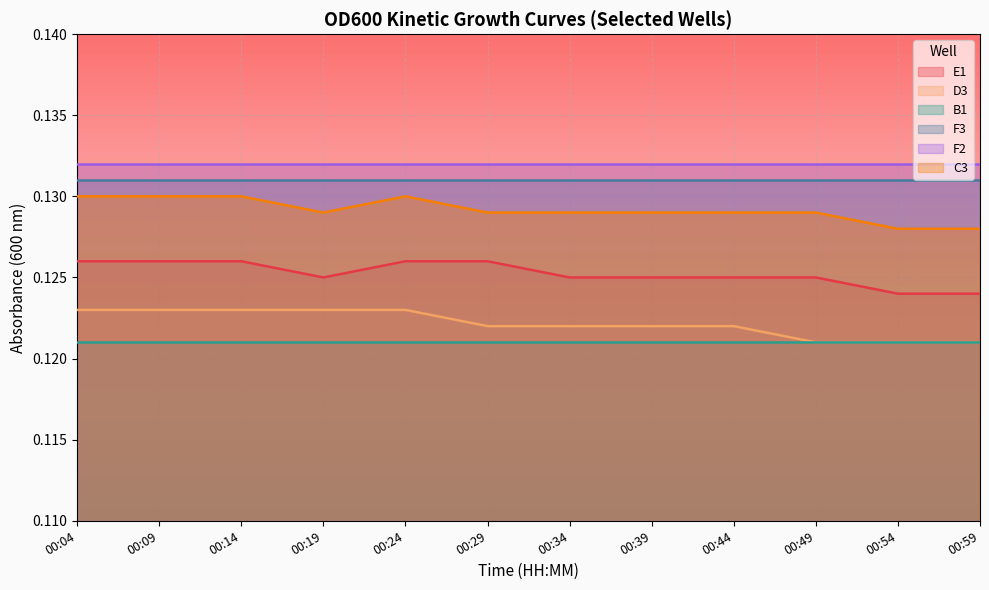

True or false: E1 and C3 cross at least once.

False